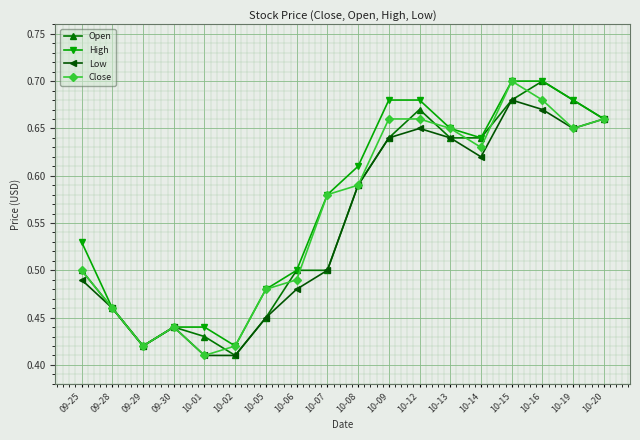

How many categories are shown in the chart?

18